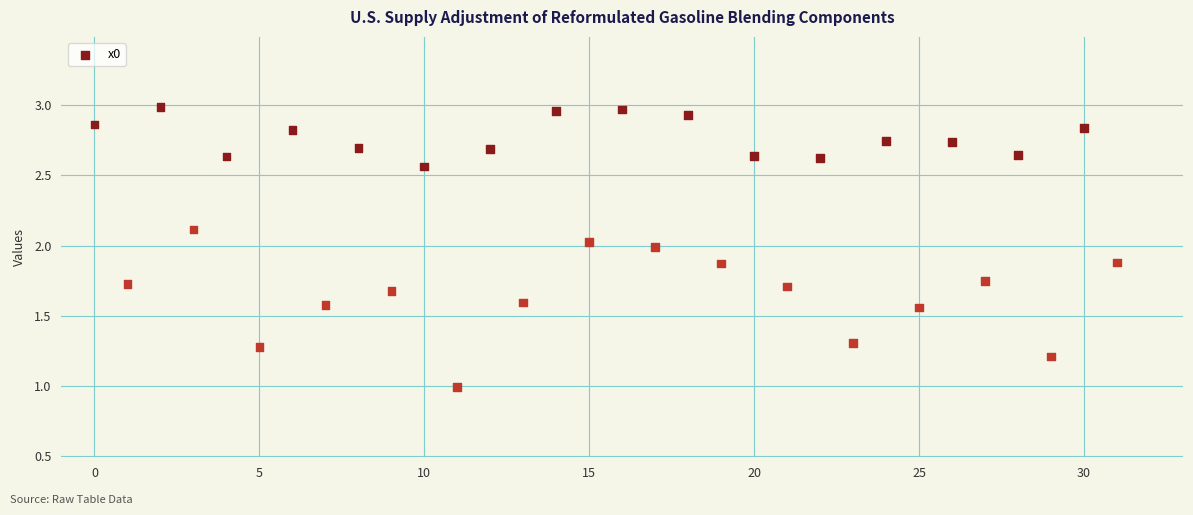

What is the range of Y values (max minus min)?

2.0